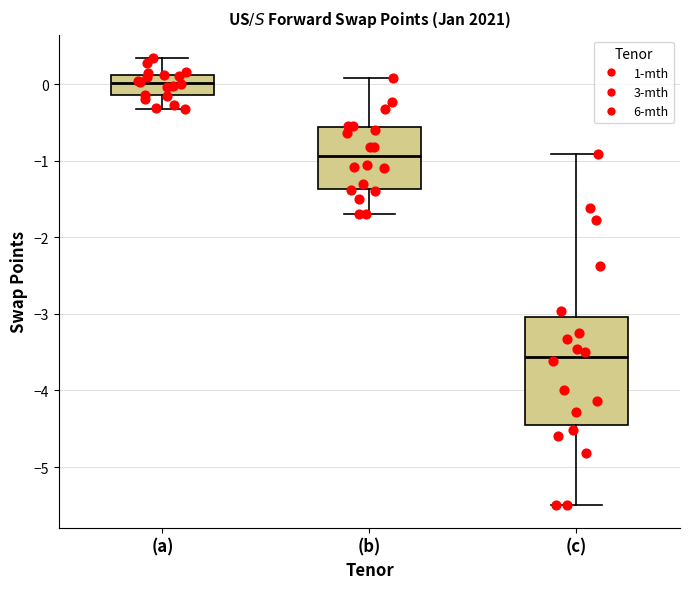

Where is the lower edge of the box for (a) on the y-axis? The values are not printed on the chart, so give them approximately, as read against the axis.

-0.1